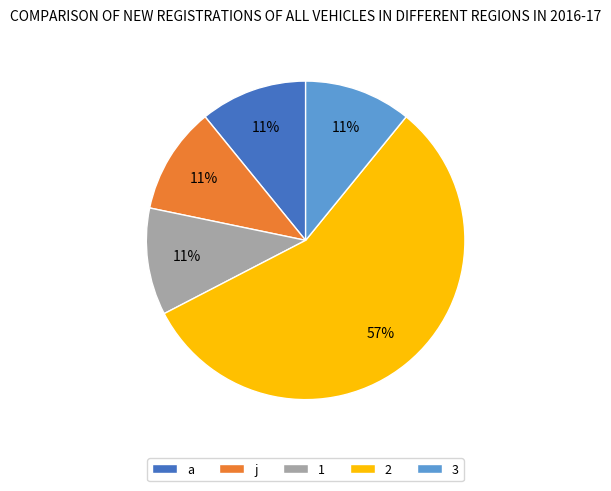

Is it true that 1 is 11% of the pie?

True